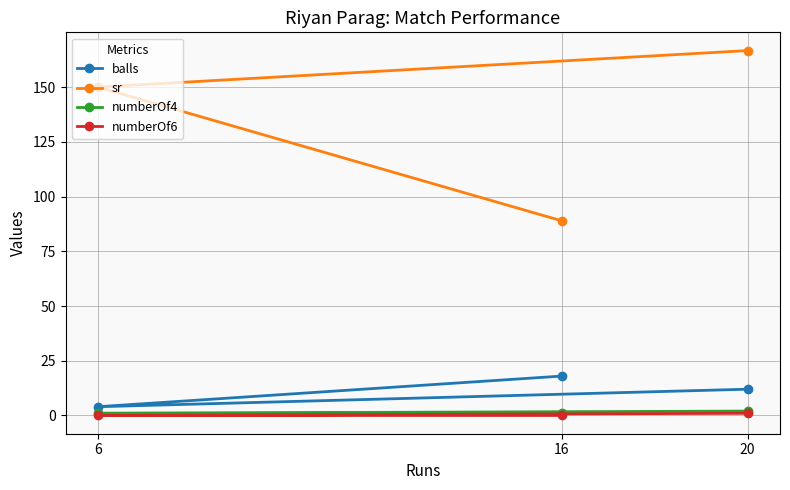

What value does the balls series have at 20?

12.0